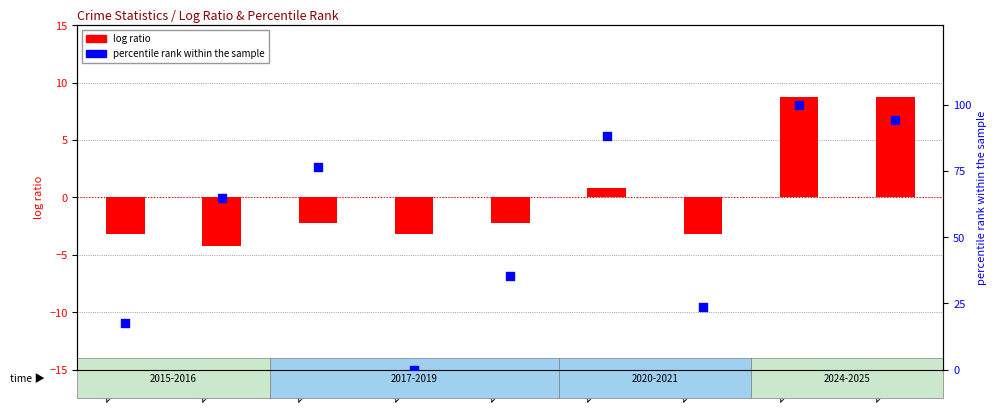

What are all the series names shown in the legend?

log ratio, percentile rank within the sample